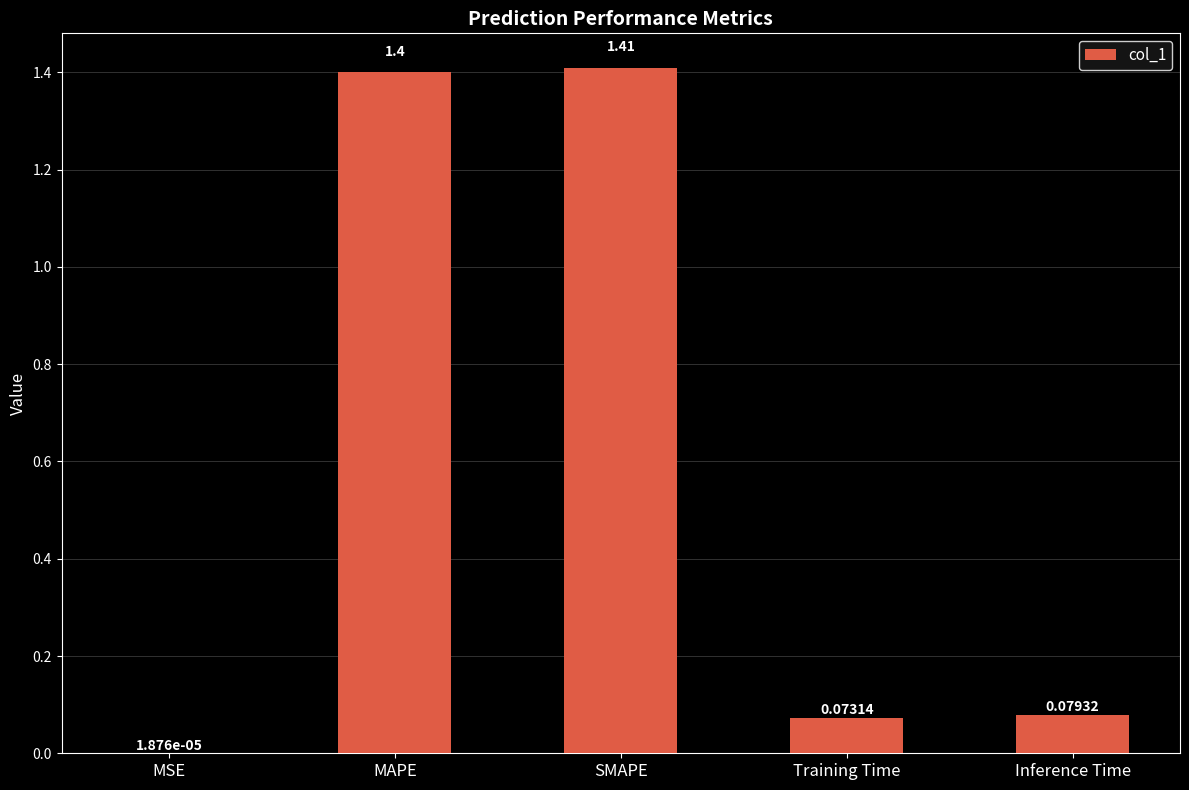

At which label is the value closest to 0?

MSE